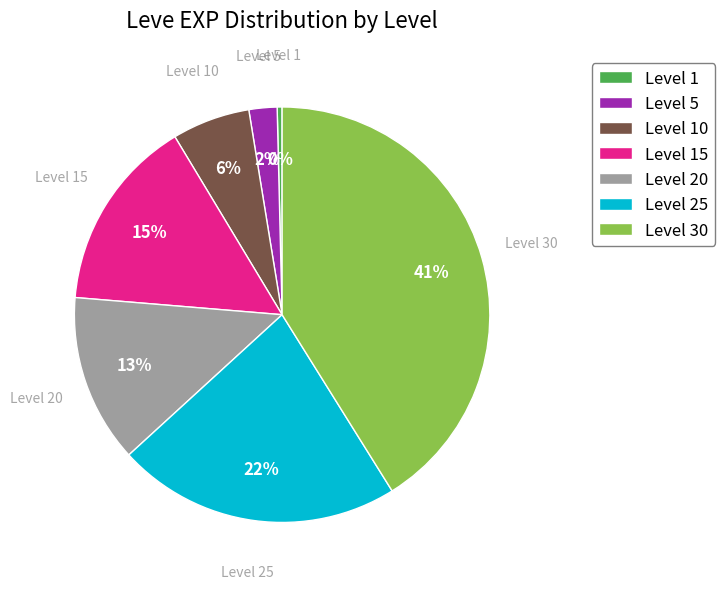

To the nearest percent, what percentage of the pie is Level 25?

22%